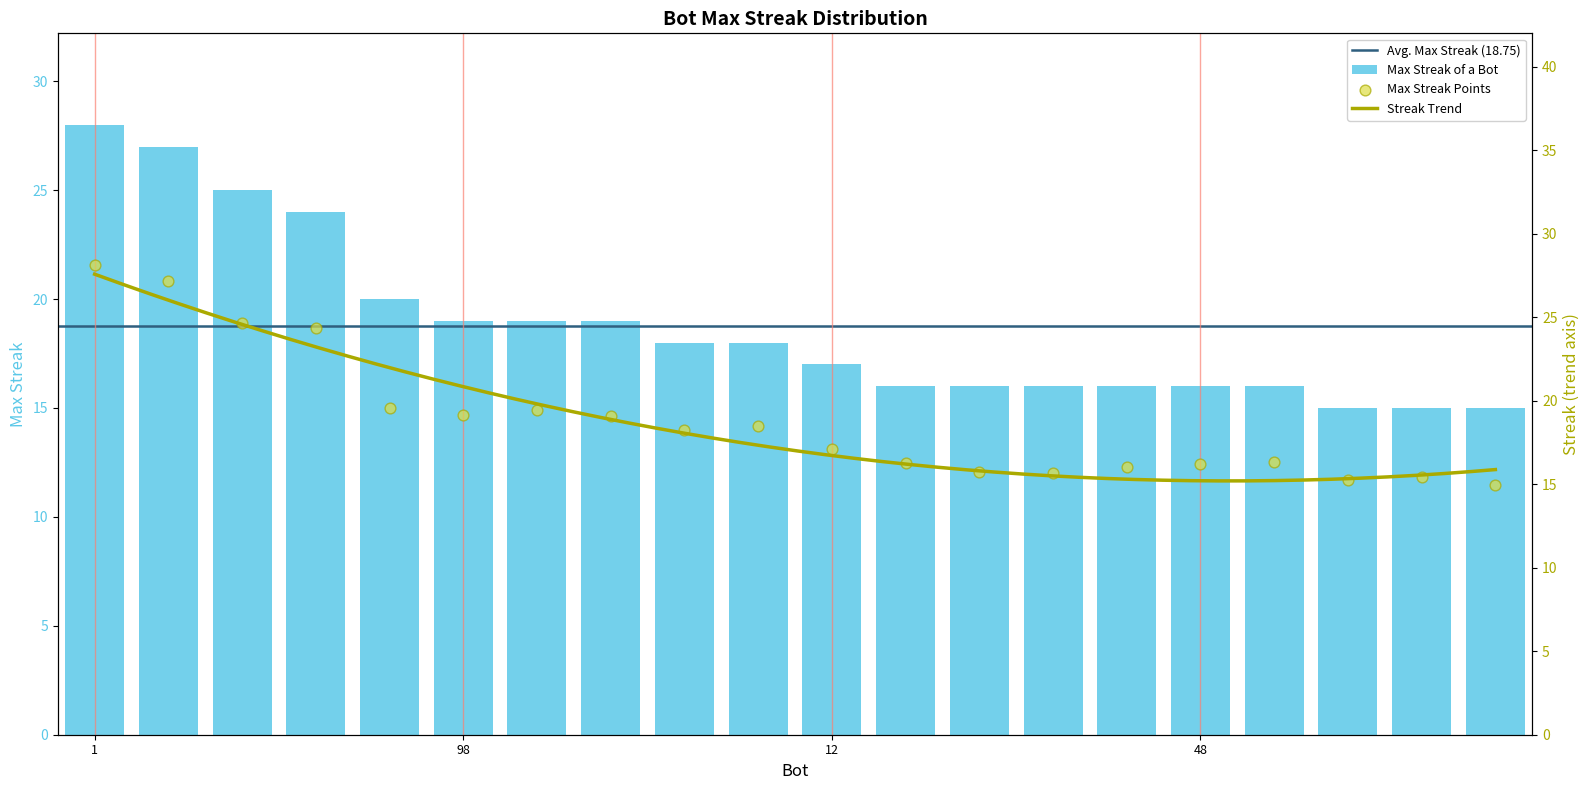

Which has a higher value, 37 or 12?

37